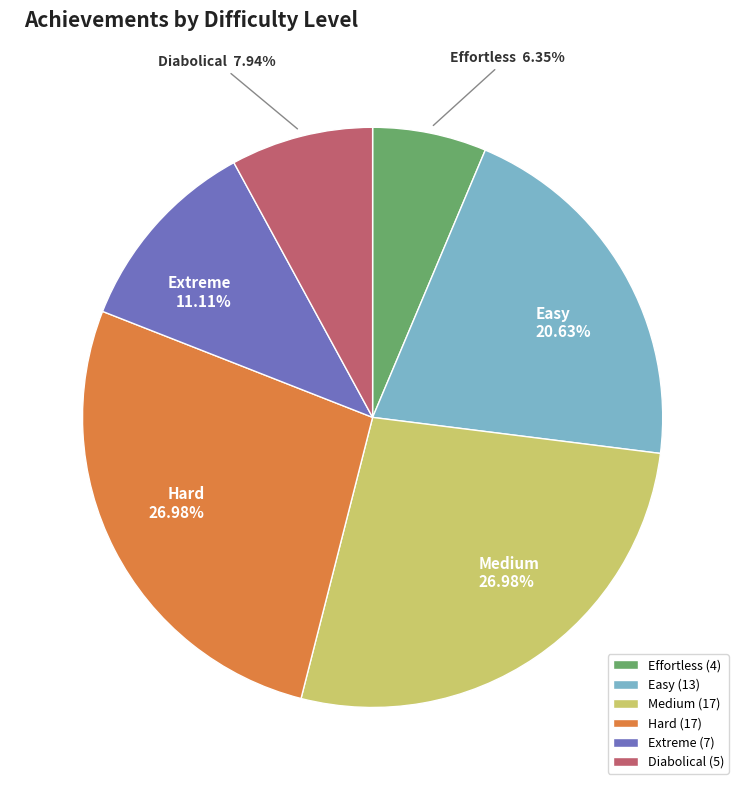

How many segments does this pie chart have?

6